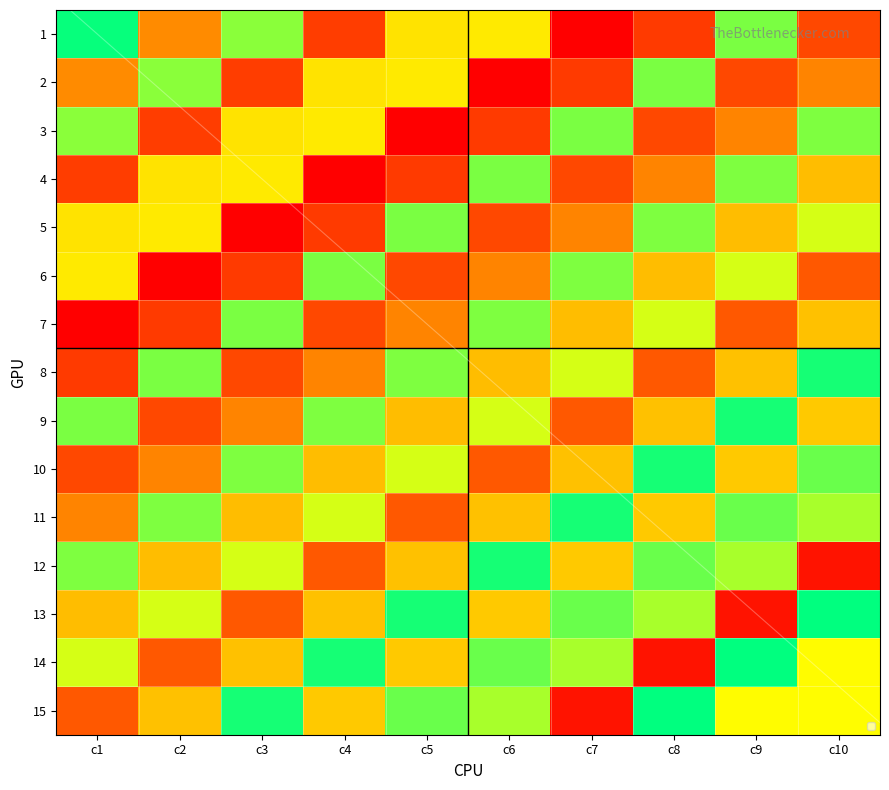

At which category does the chart reach its peak across all series?

c10